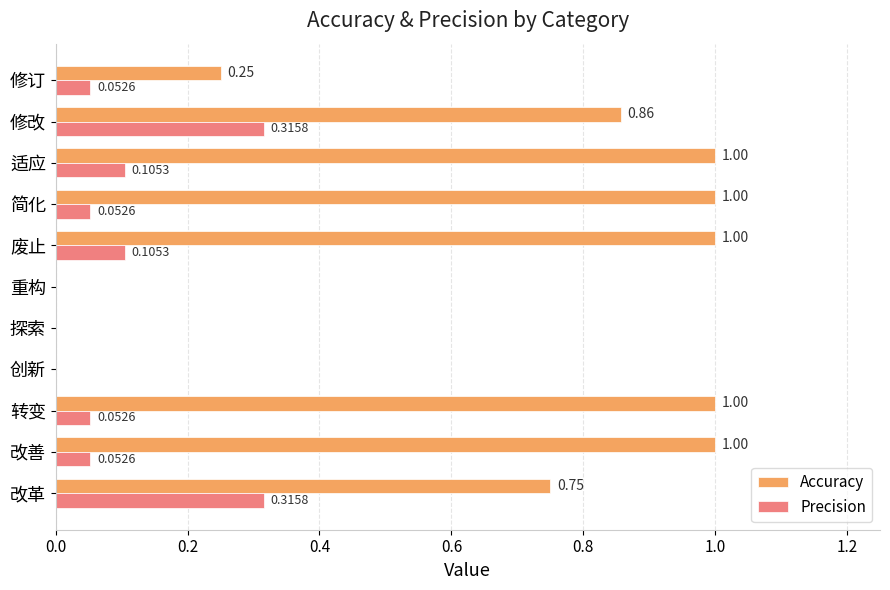

What is the sum of all Precision values?

1.1